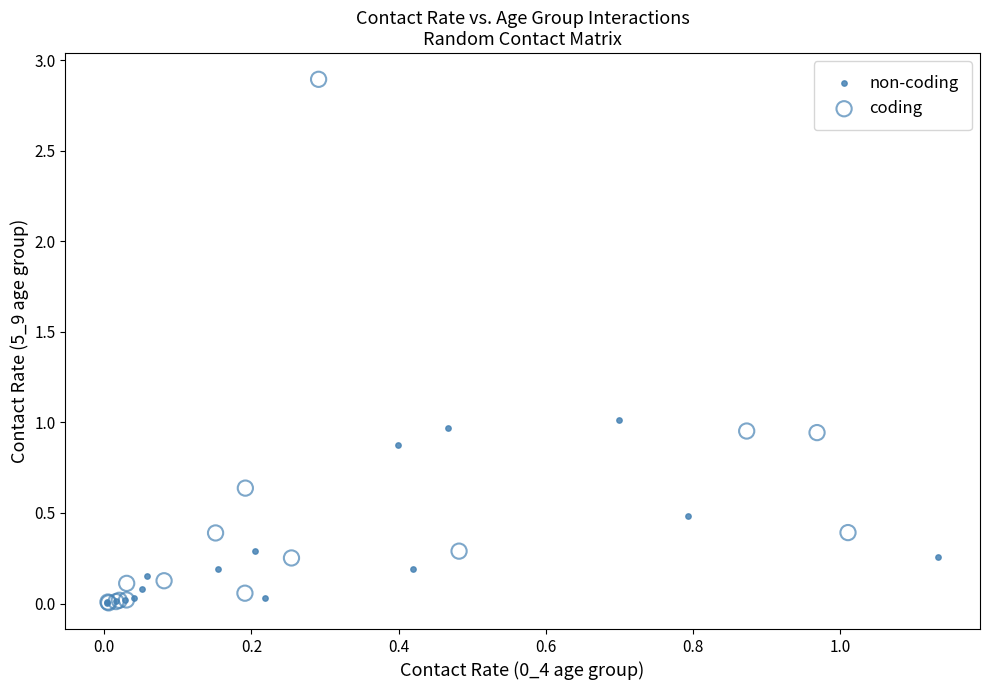

Which series has the largest Y range (max minus min)?

coding